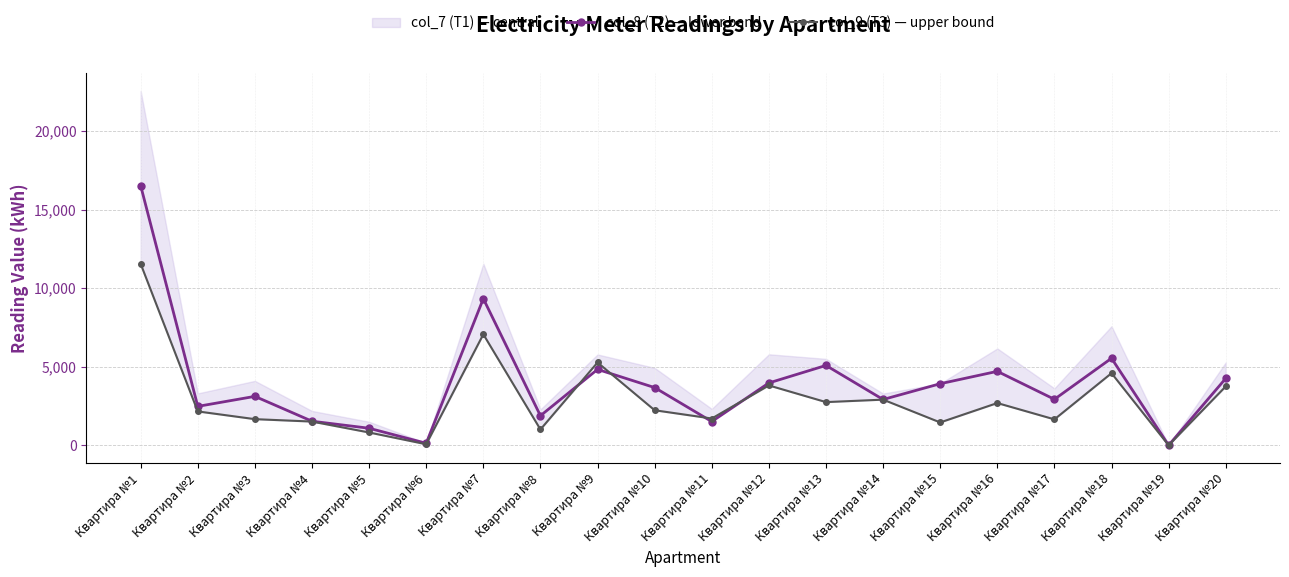

What is the difference between the maximum and minimum values in the col_7 (T1) series?

16510.7